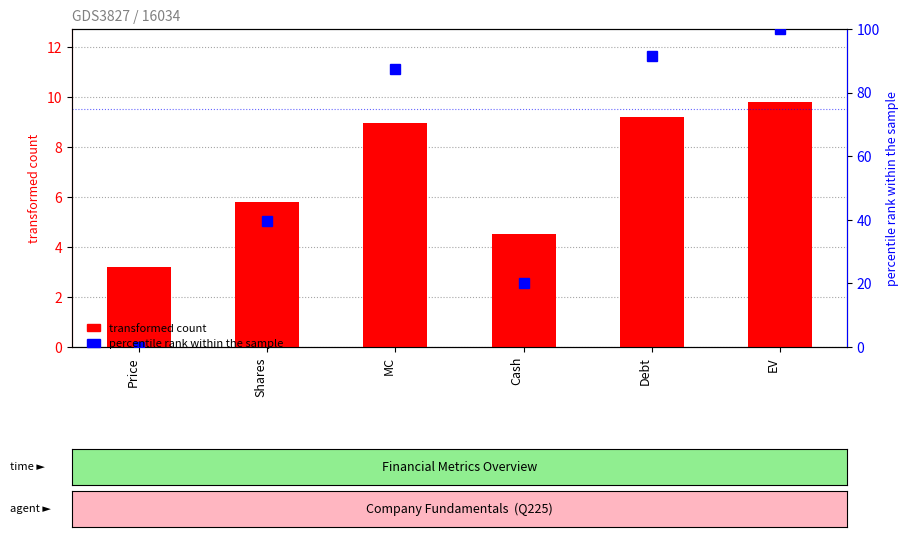

Where is percentile rank within the sample nearest to the value 50?

Shares